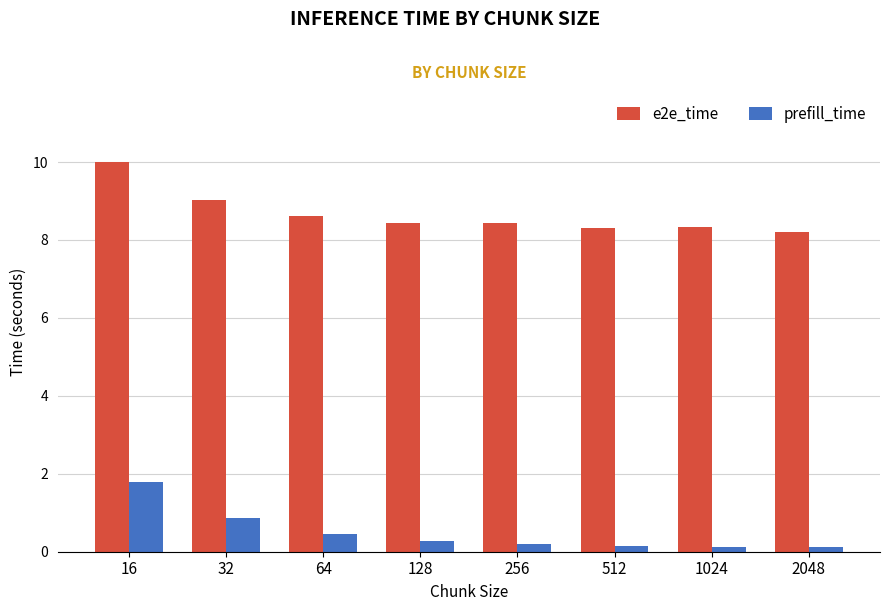

List the series in order of their overall mean, highest first.

e2e_time, prefill_time